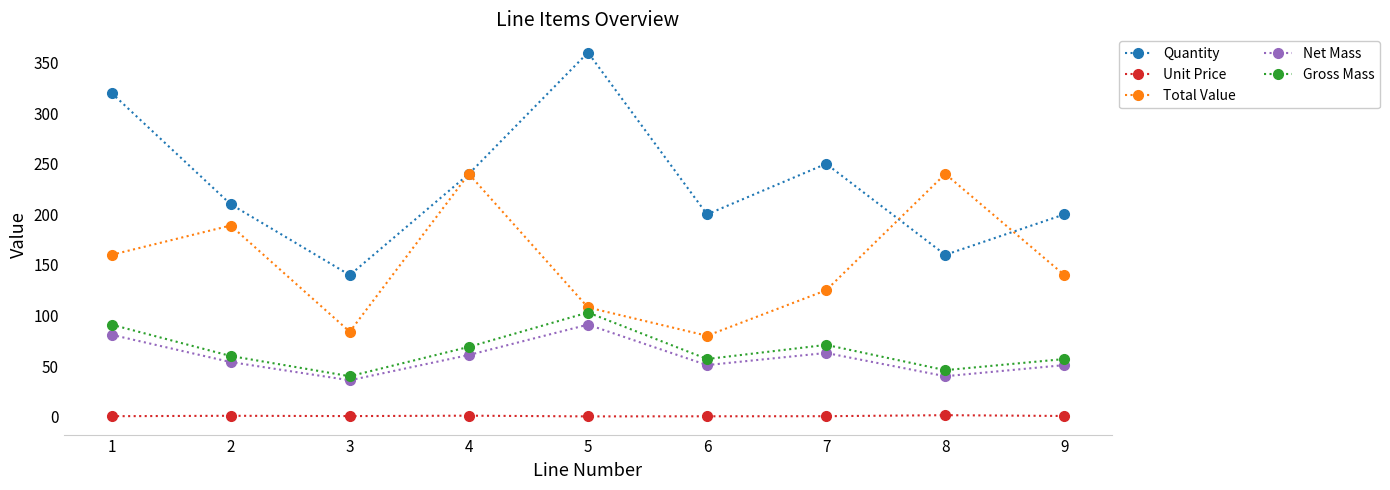

True or false: Net Mass and Quantity intersect in this chart.

False